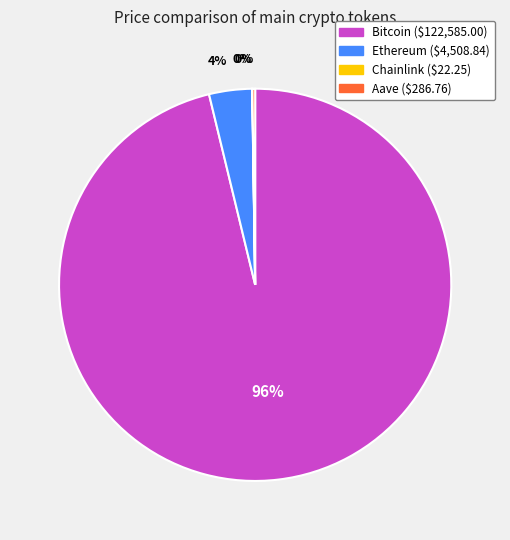

Does Bitcoin account for over 50% of the chart?

Yes